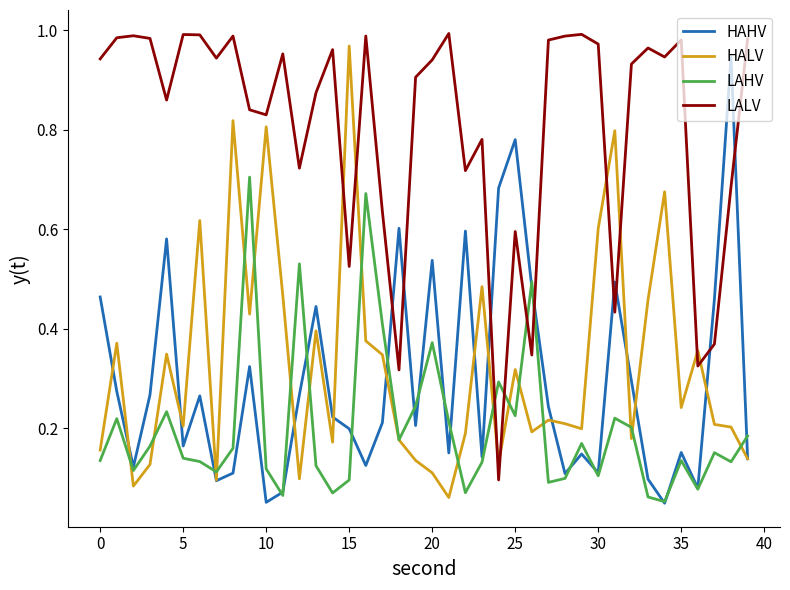

After their last crossing, which series has the higher values: HAHV or LAHV?

LAHV